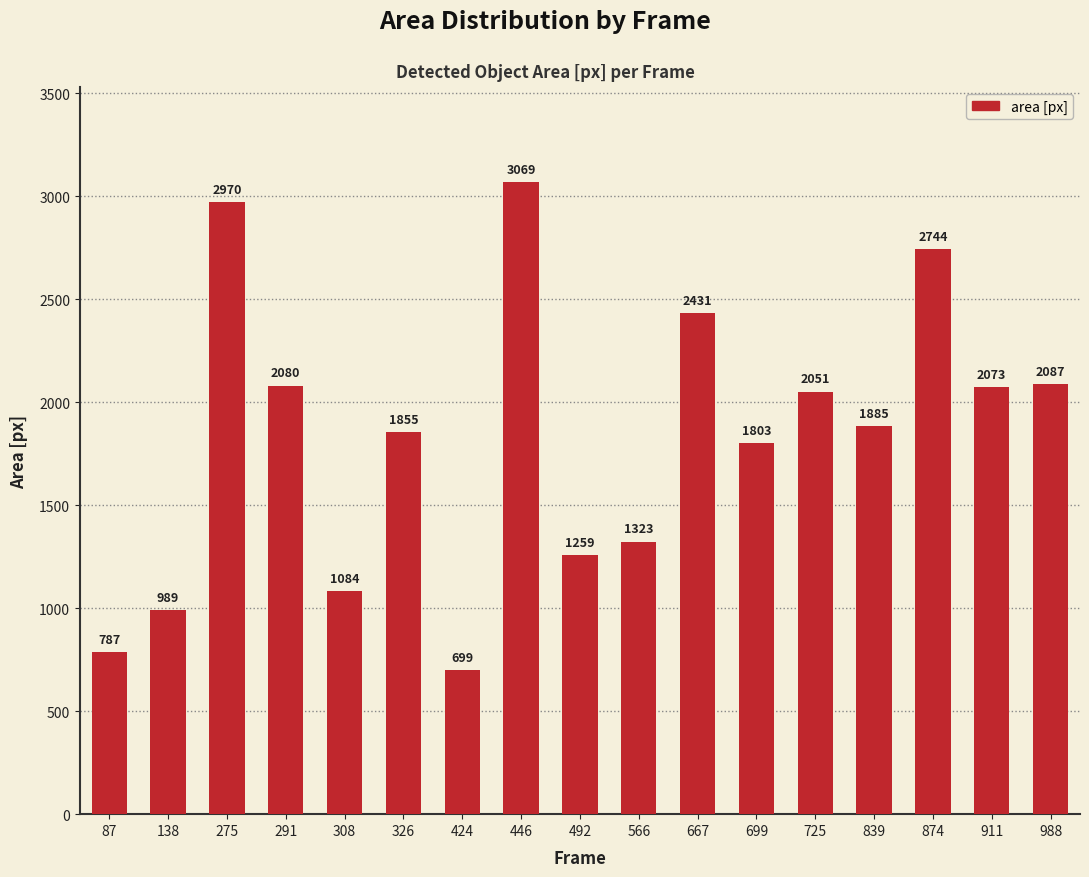

Reading left to right, list all the values displayed in this chart.

787	989	2970	2080	1084	1855	699	3069	1259	1323	2431	1803	2051	1885	2744	2073	2087